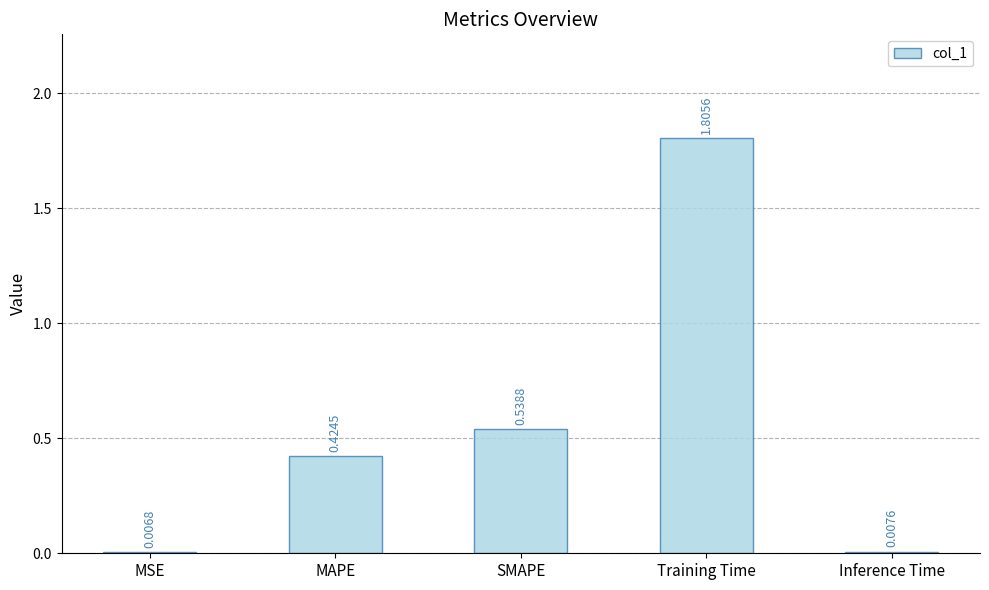

Which category has the highest value across all series?

Training Time